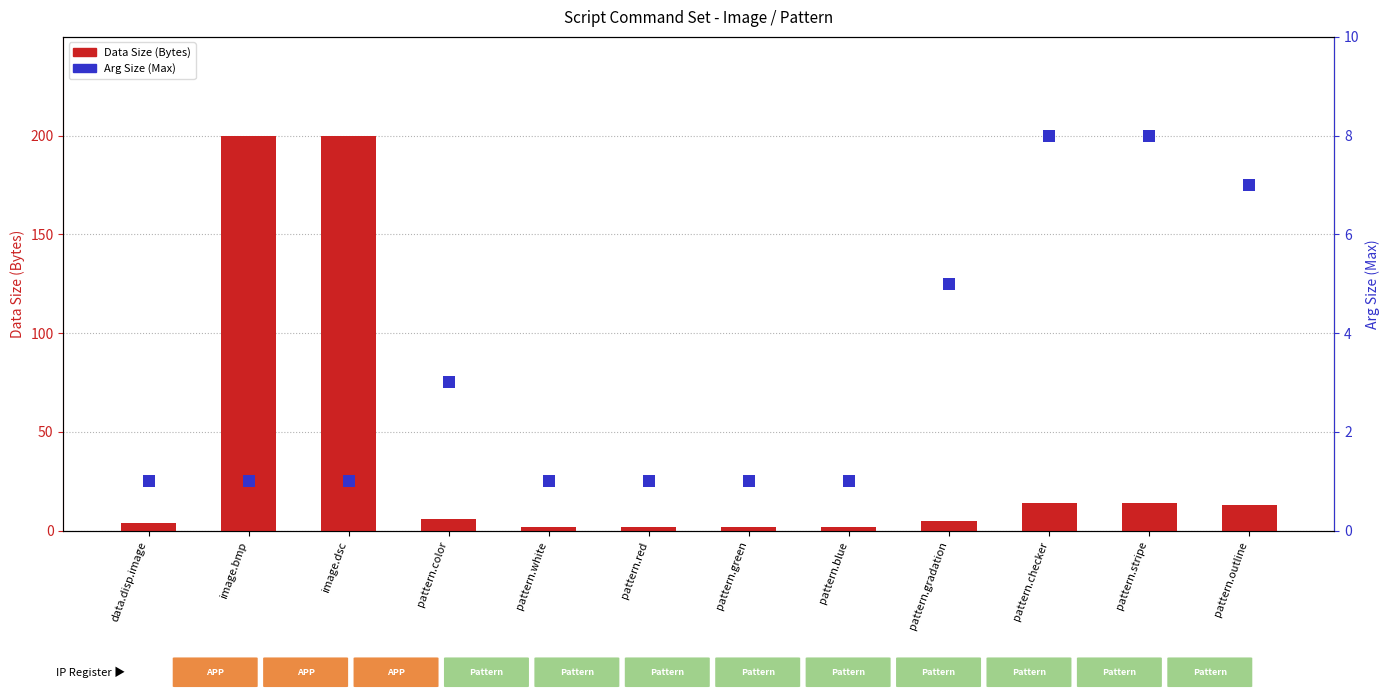

What is the value of the Arg Size (Max) bar at the 8th from the left?

1